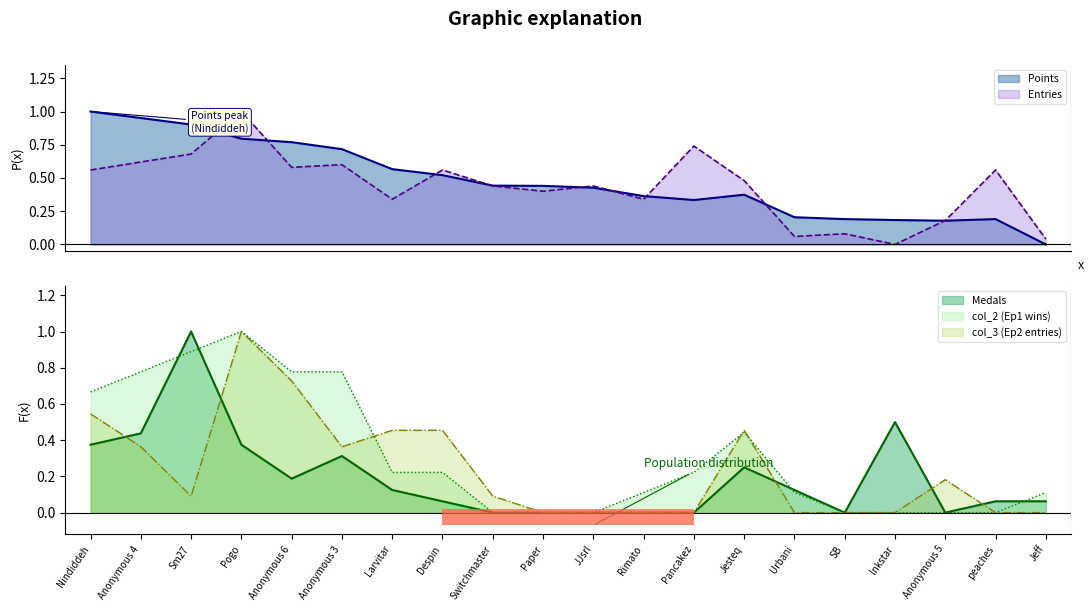

What is the sum of all entries values?

8.7